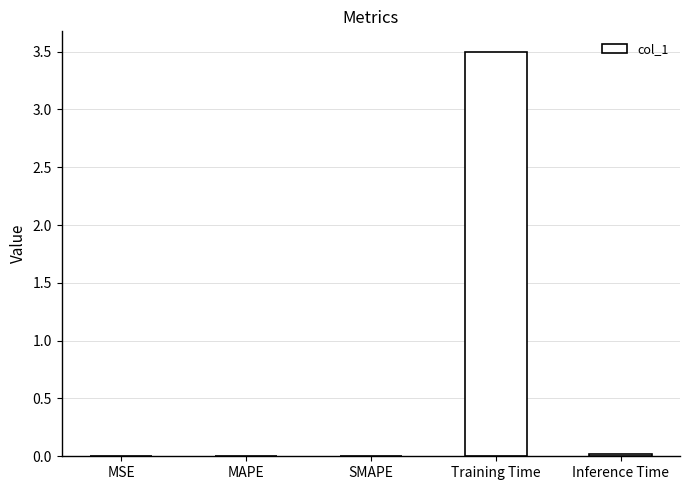

The chart shows a value of 0.0 at MSE. True or false?

True